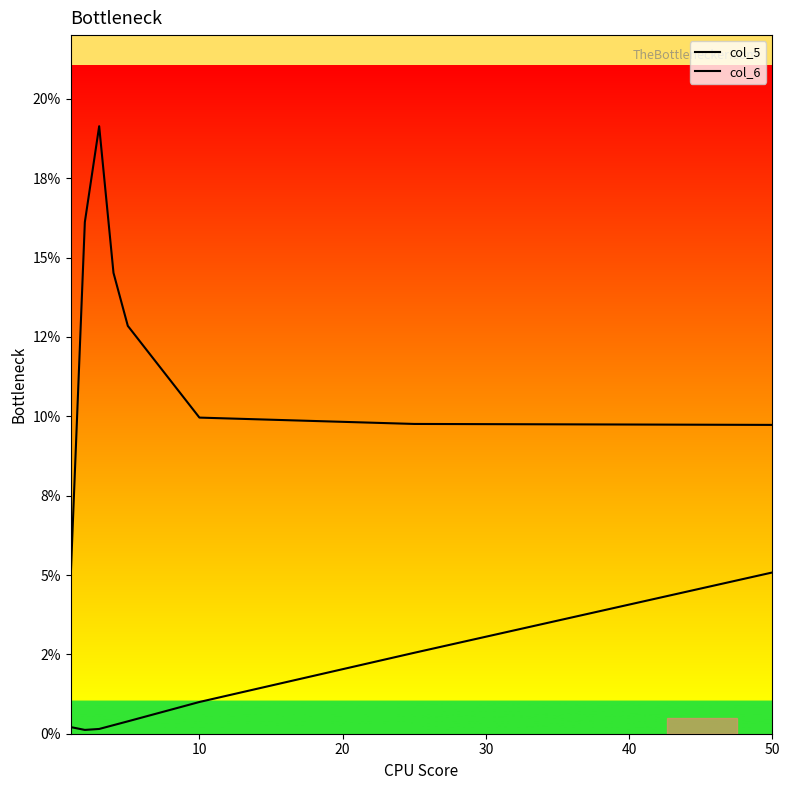

What is the minimum value shown in the chart?

0.1